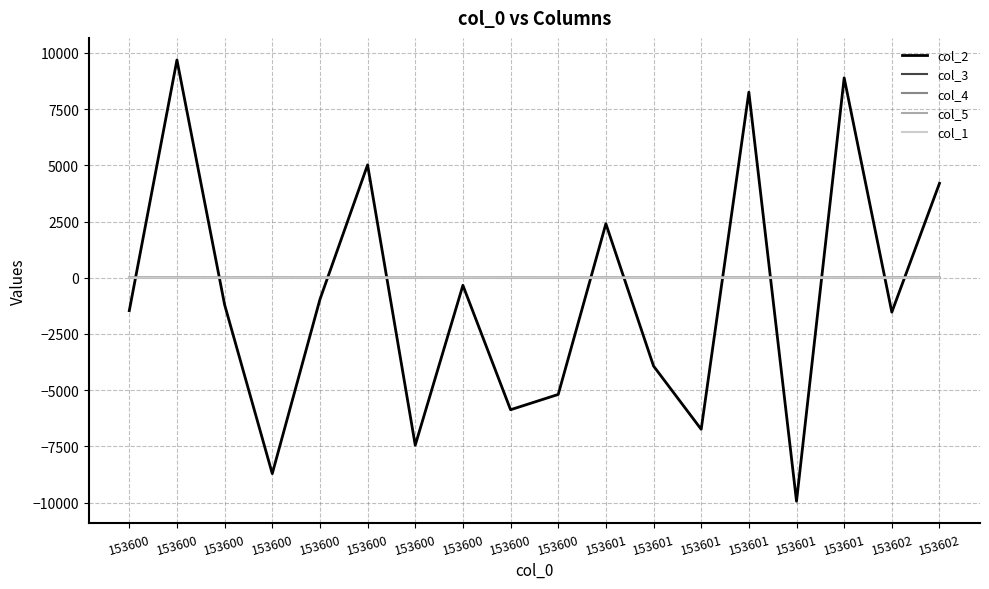

Rank the categories by col_4 value from lowest to highest.

153601, 153601, 153600, 153600, 153600, 153600, 153600, 153601, 153600, 153600, 153602, 153600, 153600, 153600, 153601, 153602, 153601, 153601